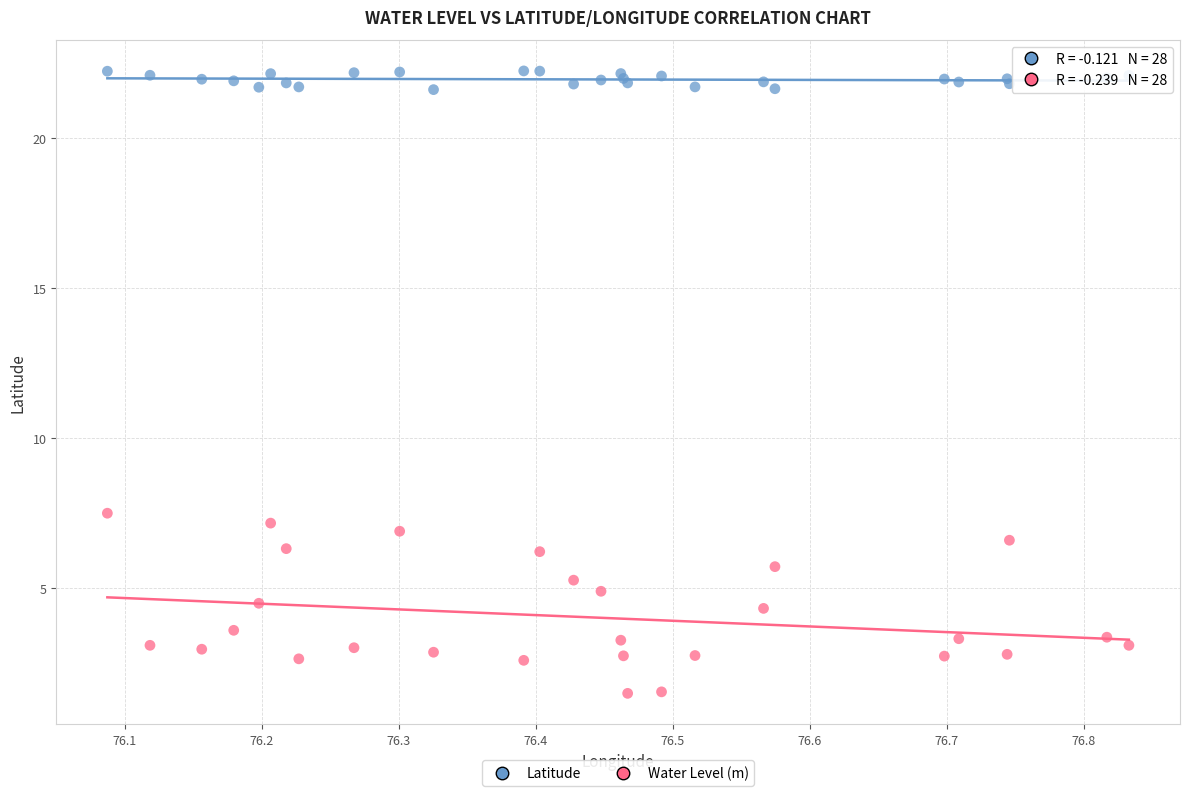

Across all series, what Y value is closest to 11?

7.5